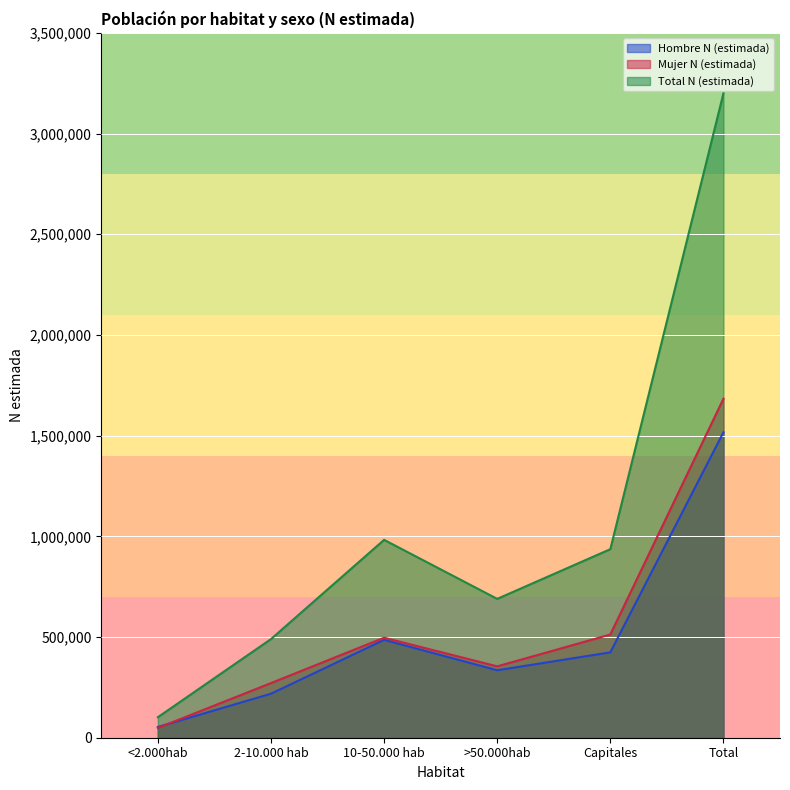

In Mujer N (estimada), how many points are lower than both neighbors (excluding endpoints)?

1